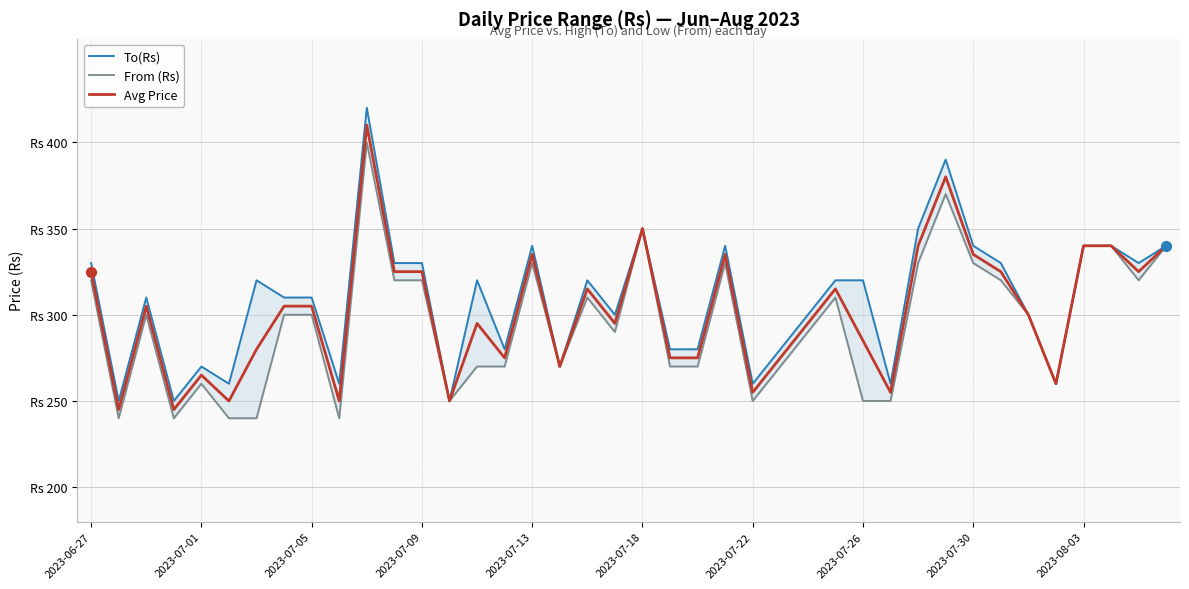

Which series has the widest spread of Y values?

To(Rs)